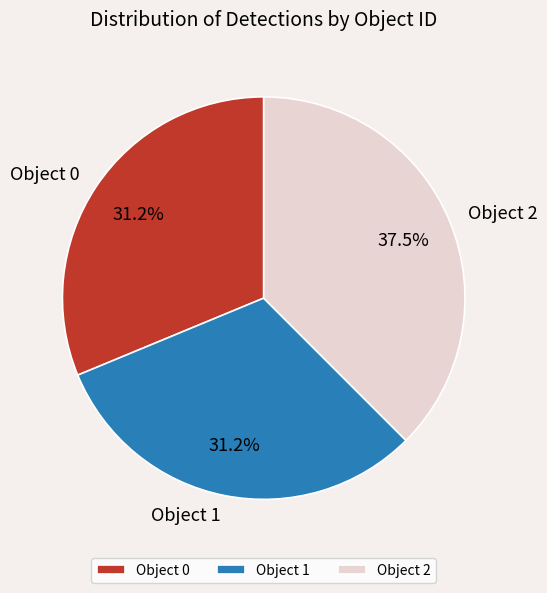

Which category has the biggest portion of the pie?

Object 2